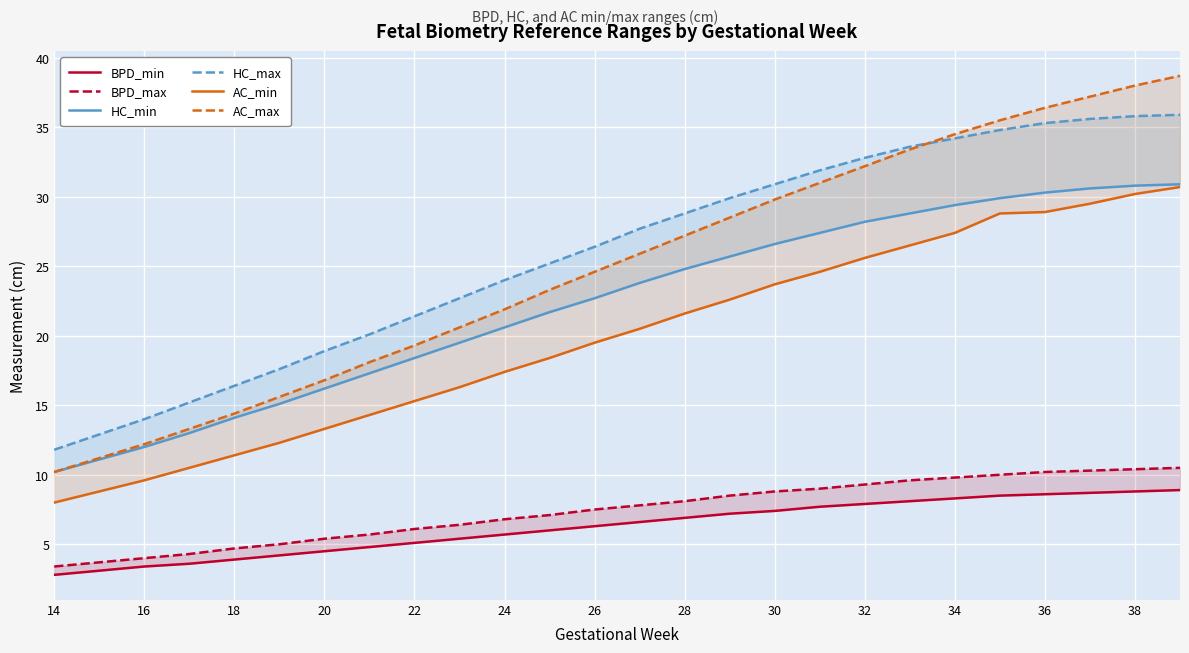

True or false: BPD_min and AC_min intersect in this chart.

False